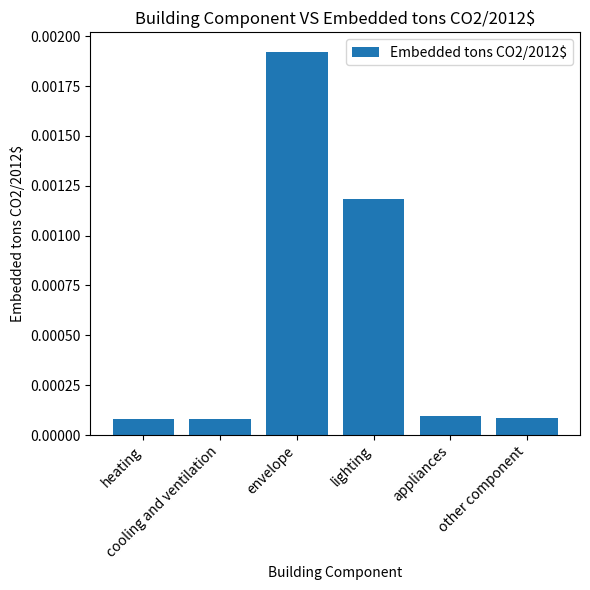

Are the bars grouped side by side (vs. stacked)?

No